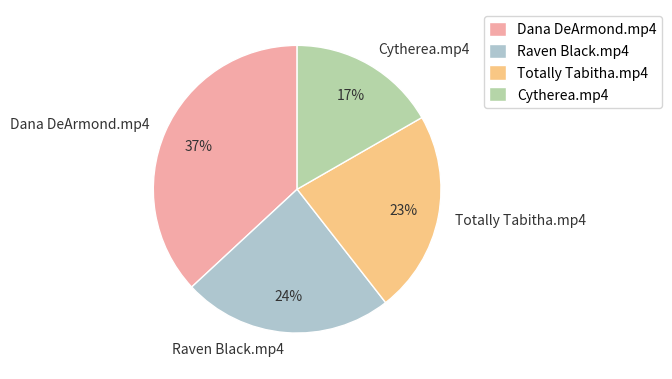

Is there a majority slice in this chart?

No